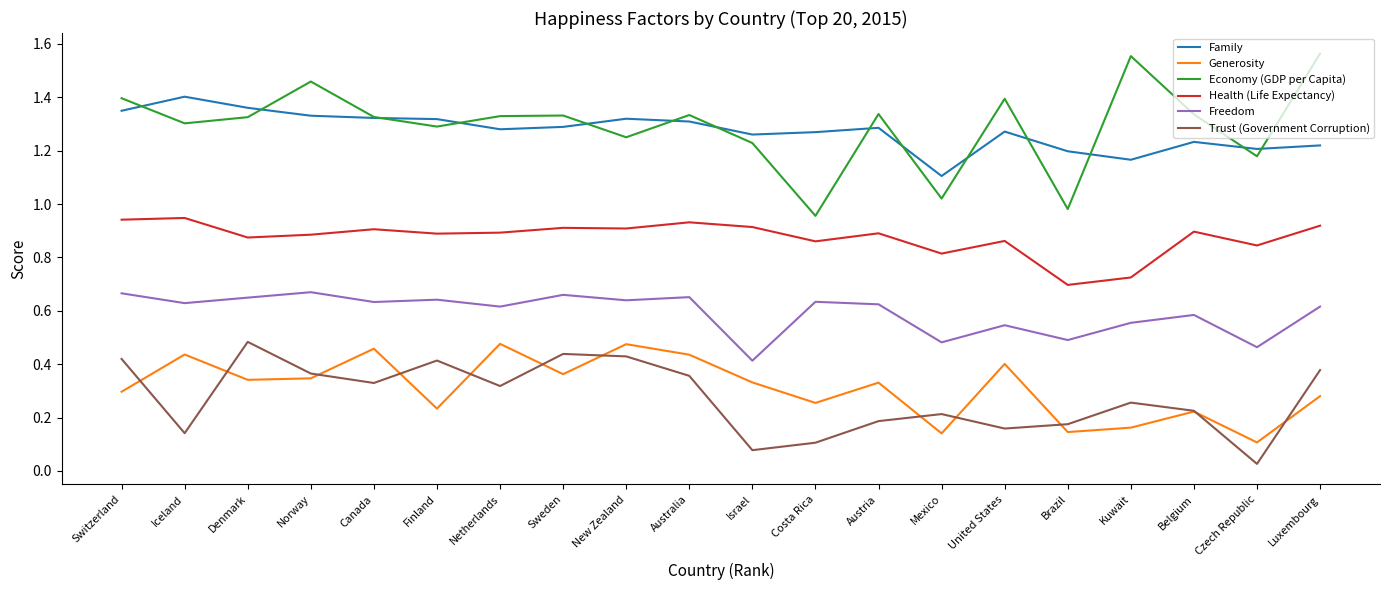

What is the sum of all Trust (Government Corruption) values?

5.5